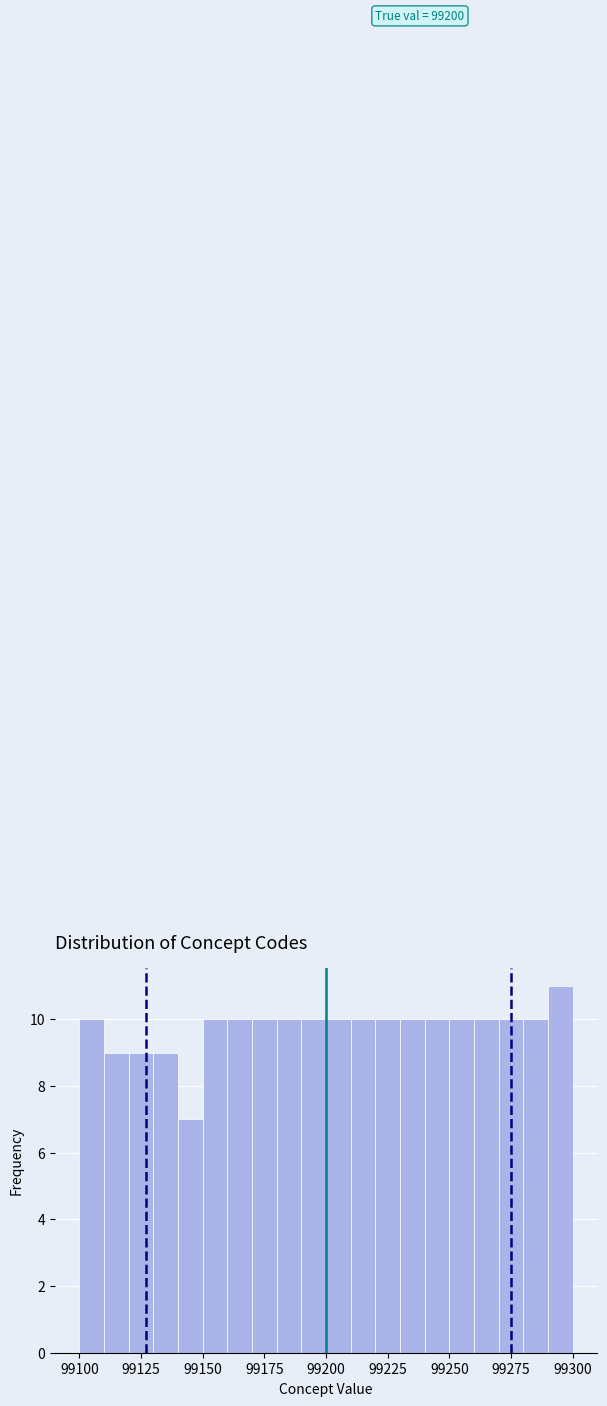

Around what value on the x-axis is the tallest bar? Give the approximate position of its centre, as read against the axis.

99295